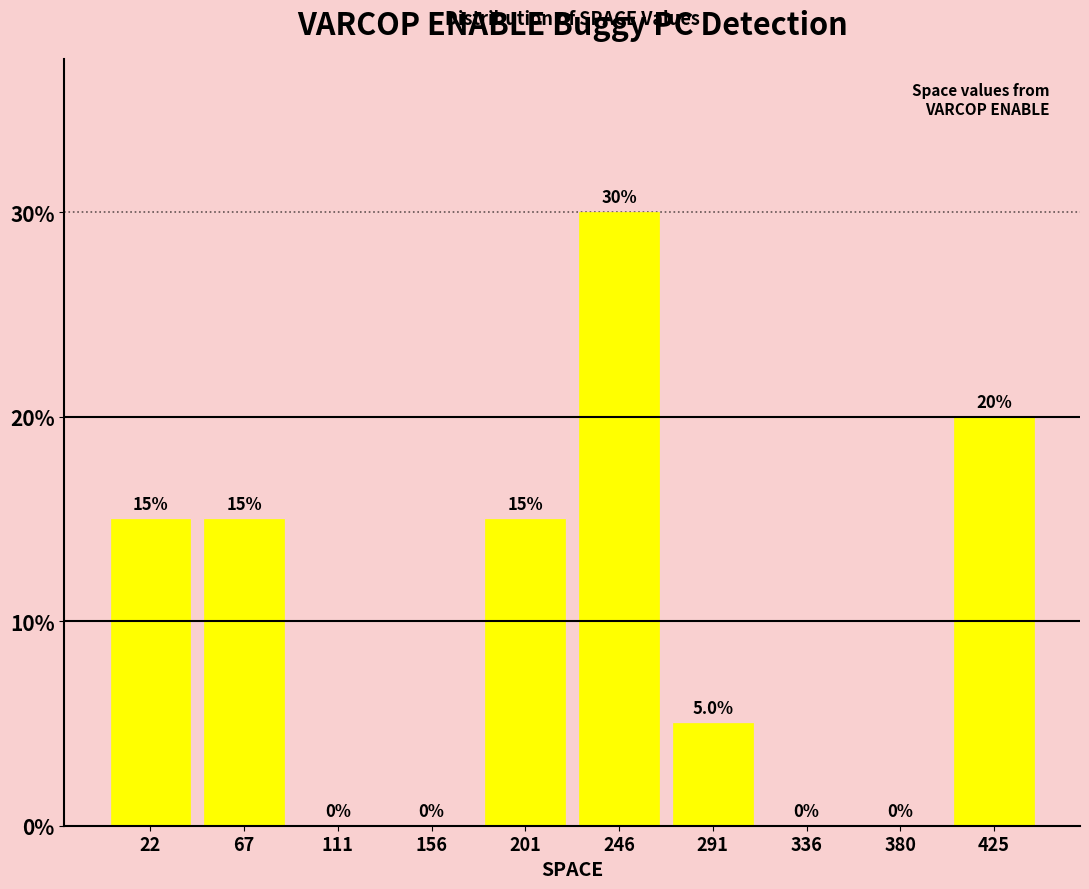

How tall is the bar that spans 0 to 45 on the x-axis? The bar edges are not printed on the chart, so give them approximately, as read against the axis.

15.0